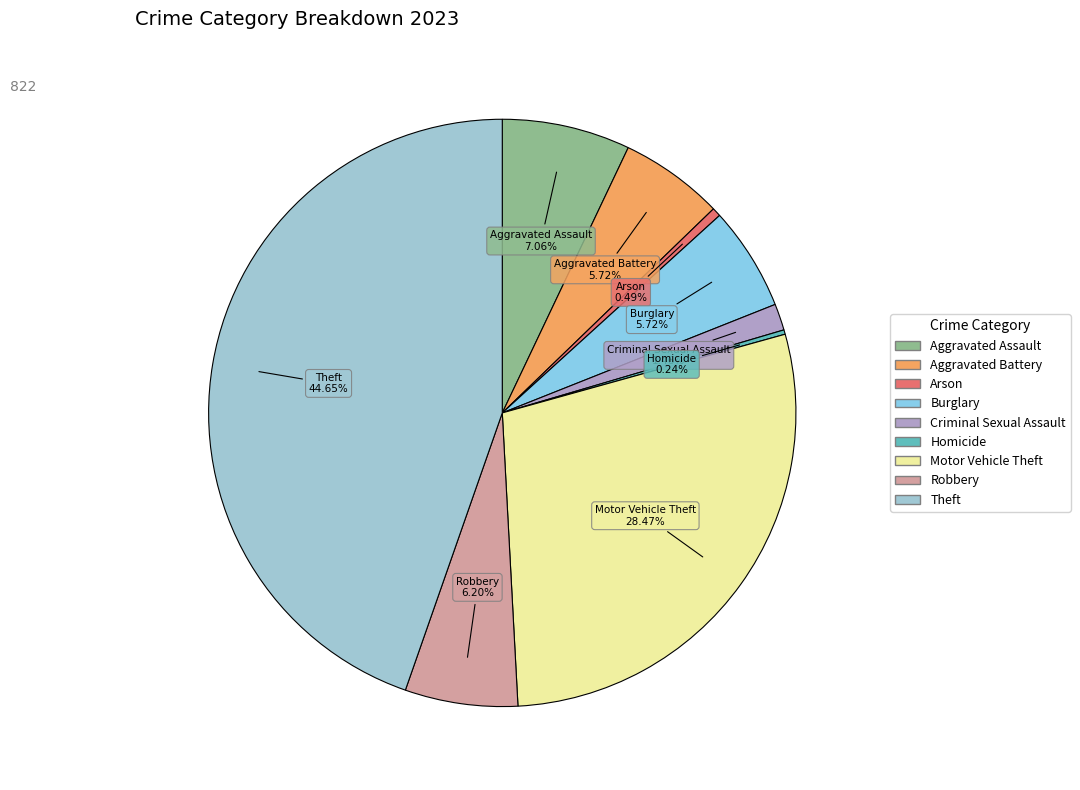

Which category has the biggest portion of the pie?

Theft